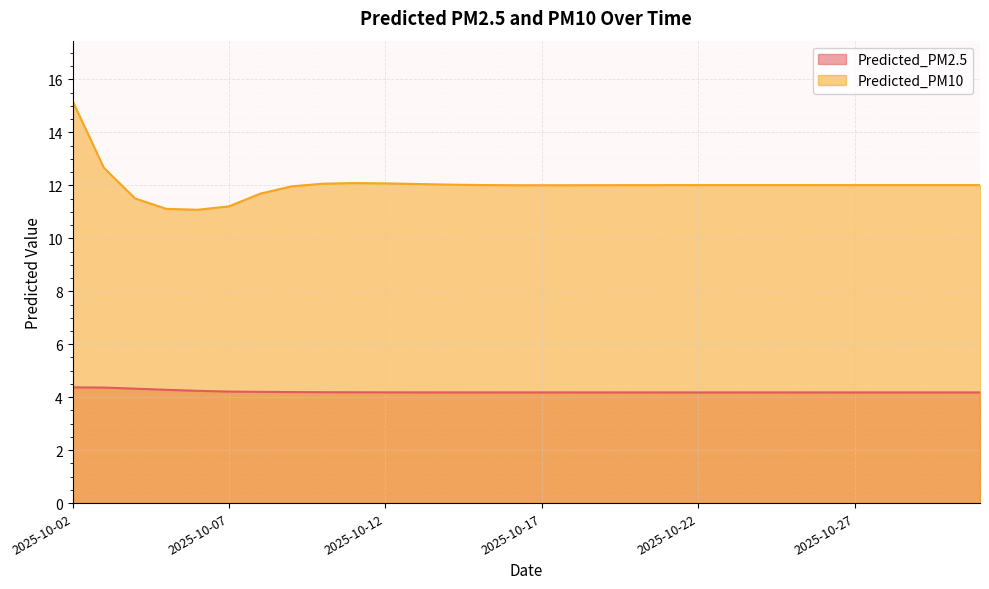

What is the value of the Predicted_PM10 point at the 16th from the left?

12.0